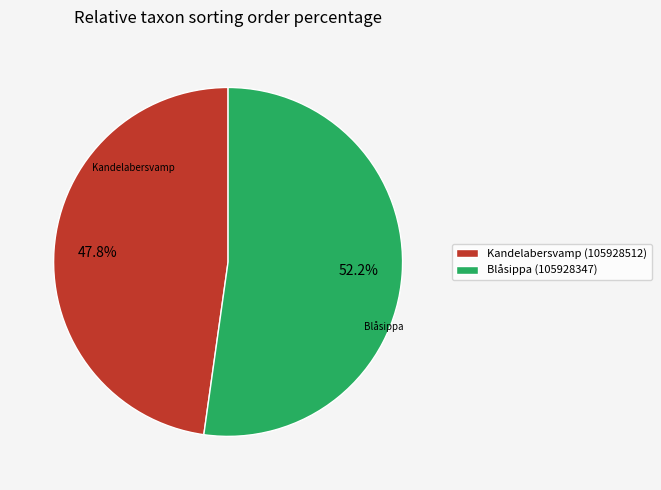

How many slices are in this pie chart?

2